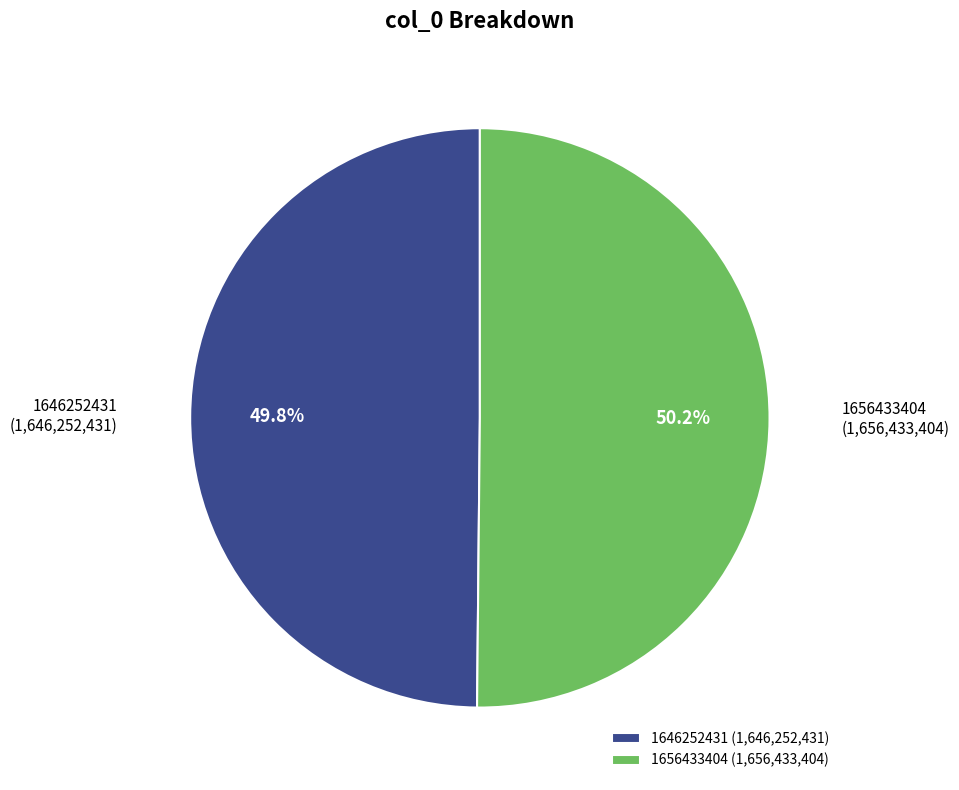

Is there any slice that represents more than half of the pie?

Yes